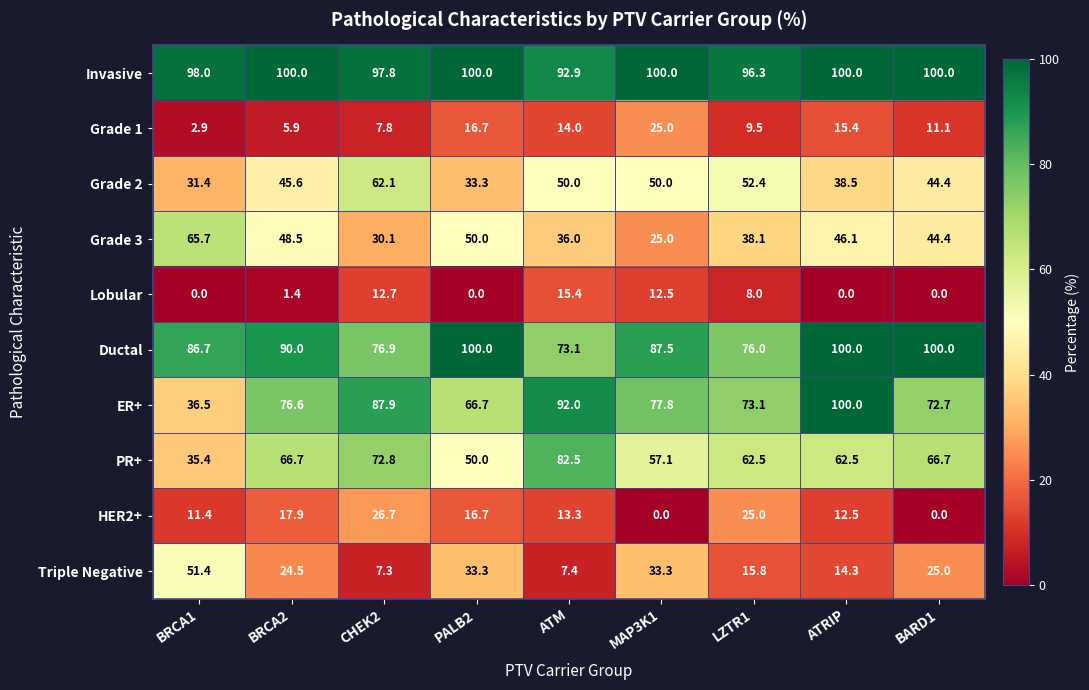

At which label does Grade 3 reach its minimum?

MAP3K1